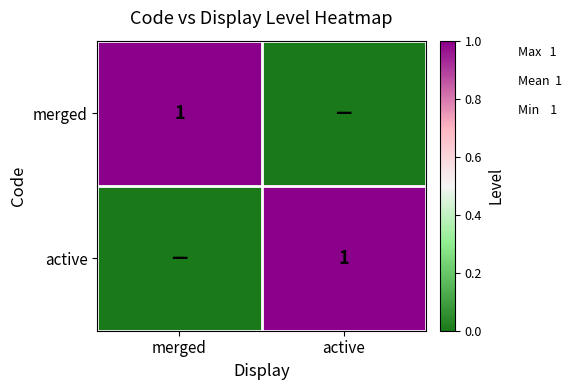

The active series shows 0 at active. True or false?

False